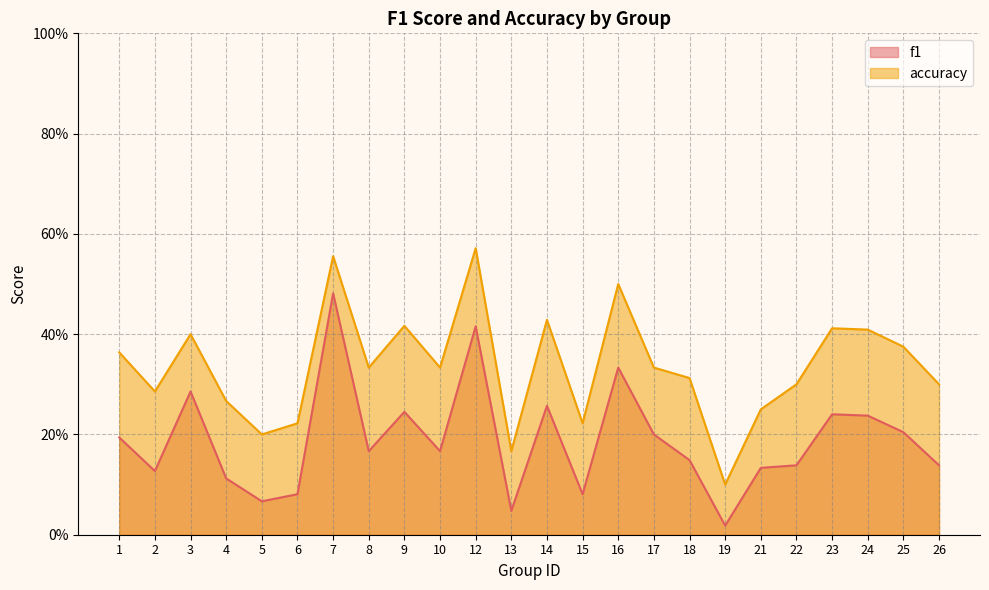

True or false: accuracy has a value of 0.5 at 24.

False